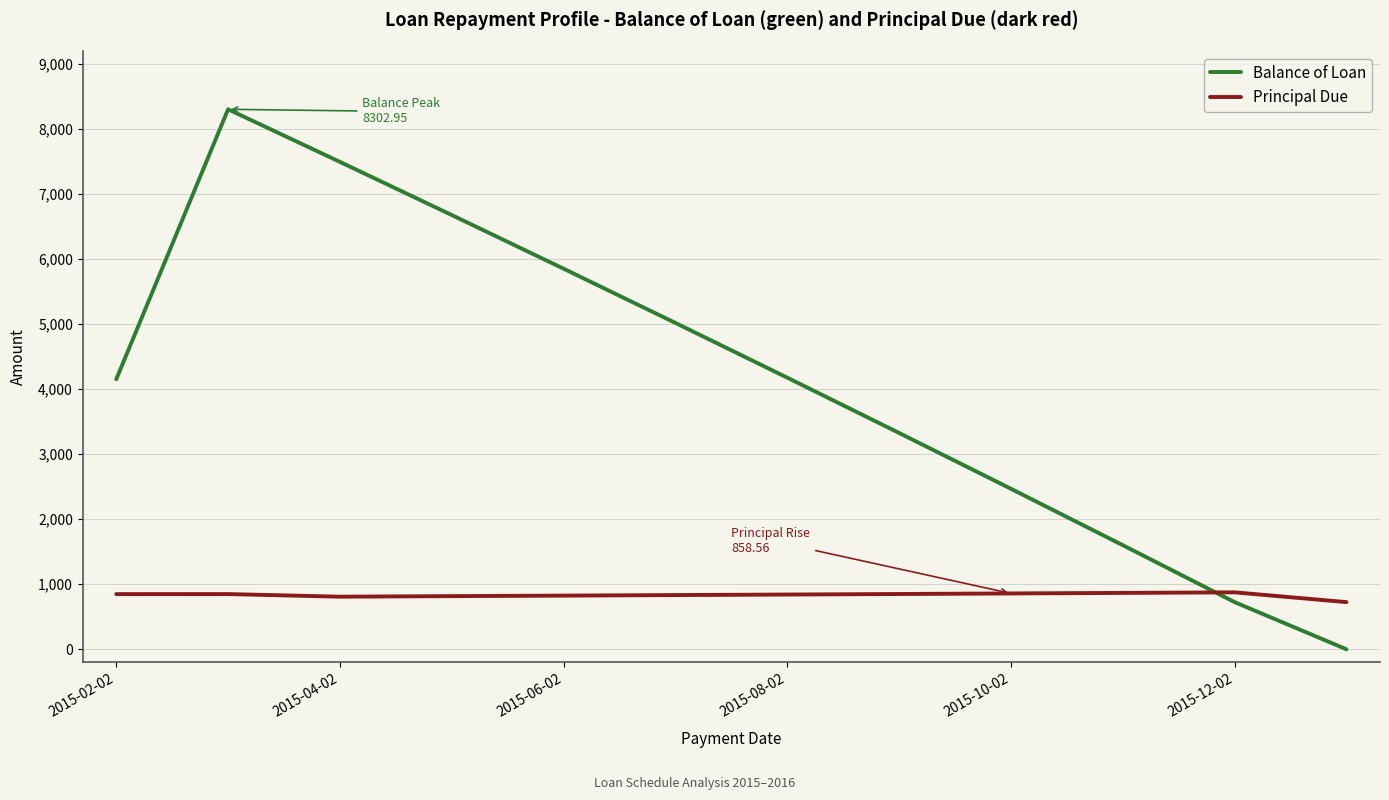

Which series has the largest total across all categories?

Balance of Loan